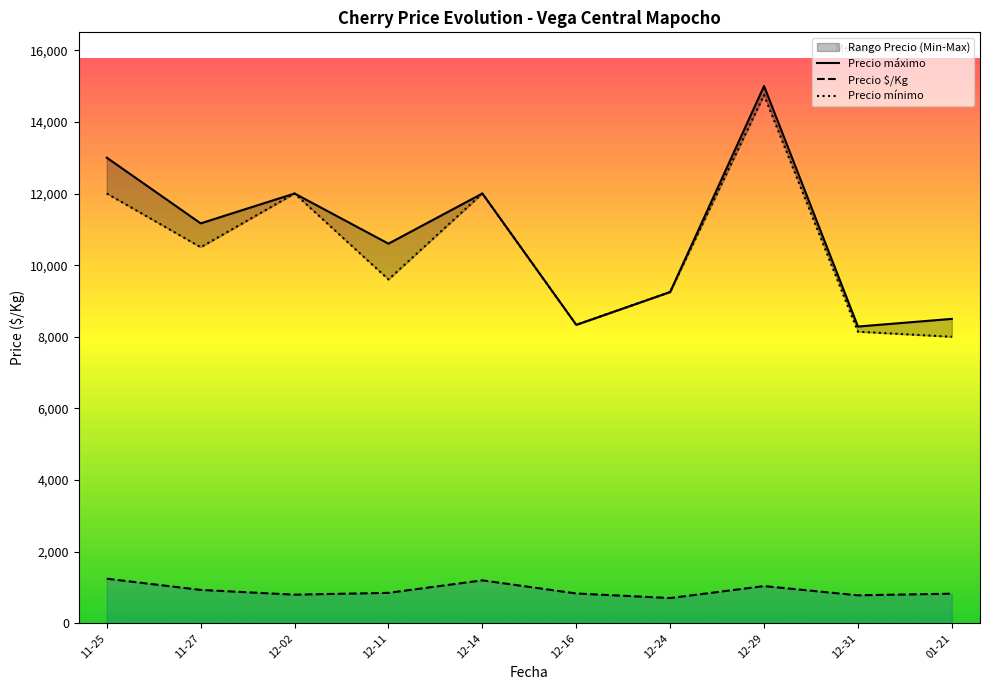

Which has a higher value, 2020-11-27 or 2020-11-27?

2020-11-27